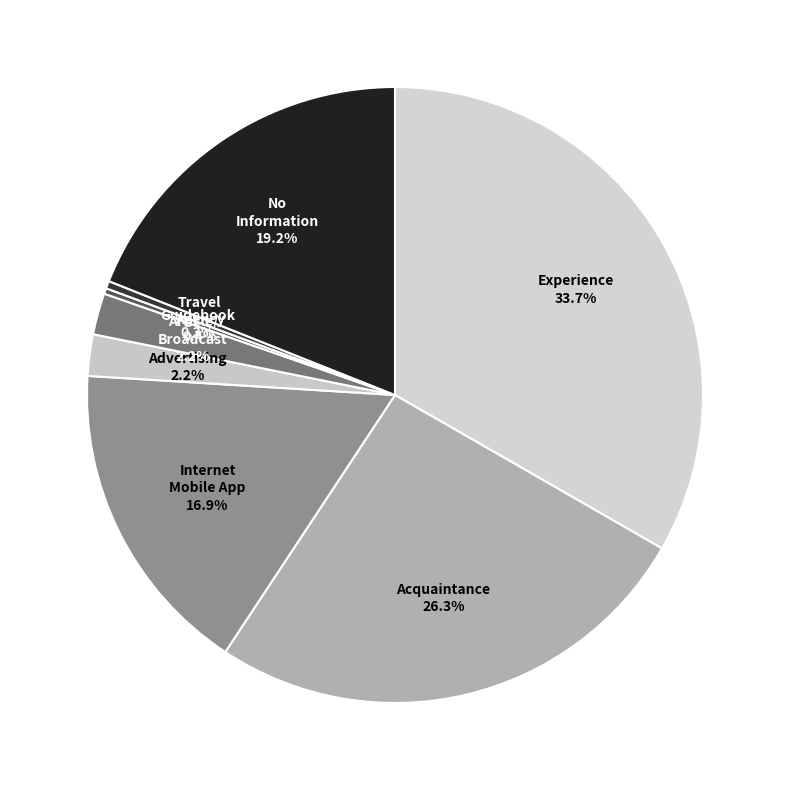

How many segments does this pie chart have?

8